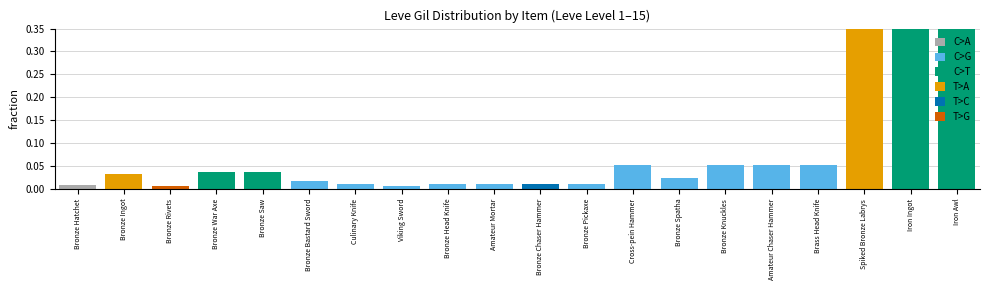

Which category has the highest value across all series?

Iron Awl